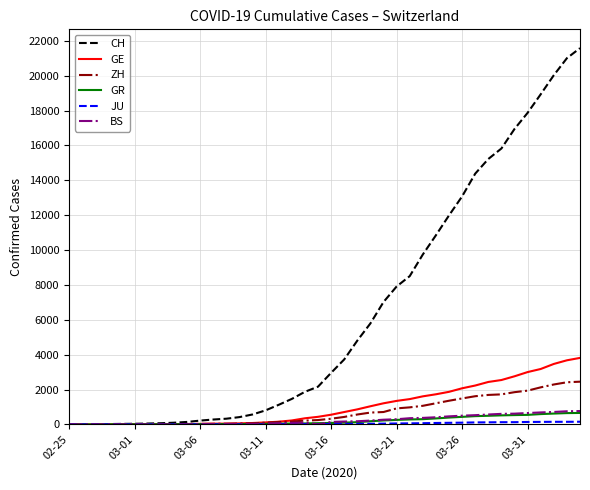

Which series has the widest spread of values?

CH